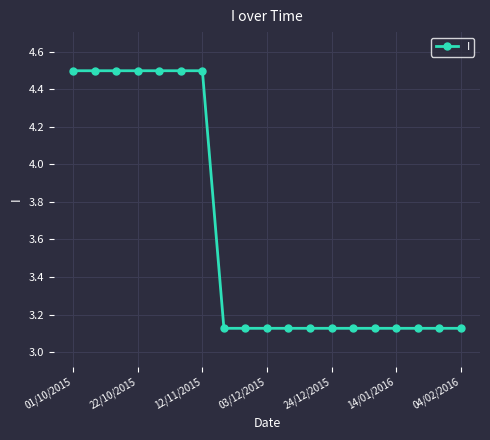

What is the value of the 5th point from the left?

4.5